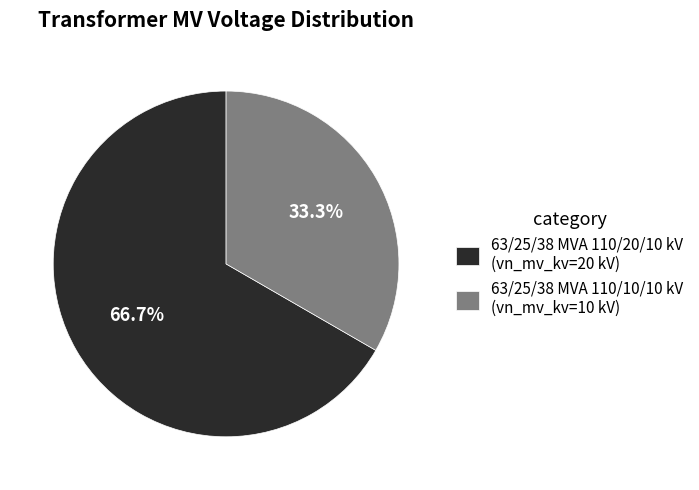

The 63/25/38 MVA 110/10/10 kV slice represents 25% of the pie. True or false?

False